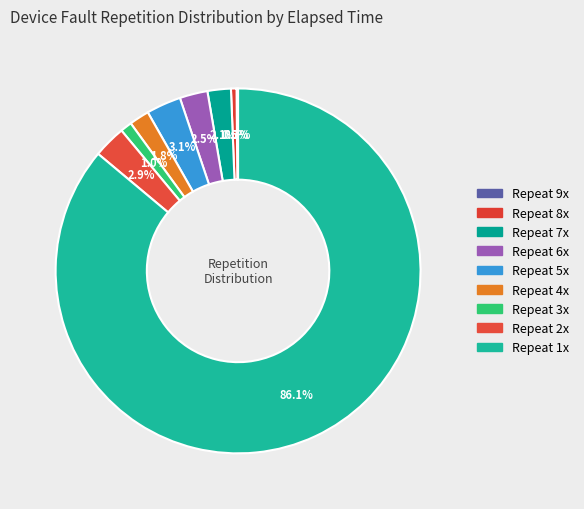

Which slice is the smallest?

9